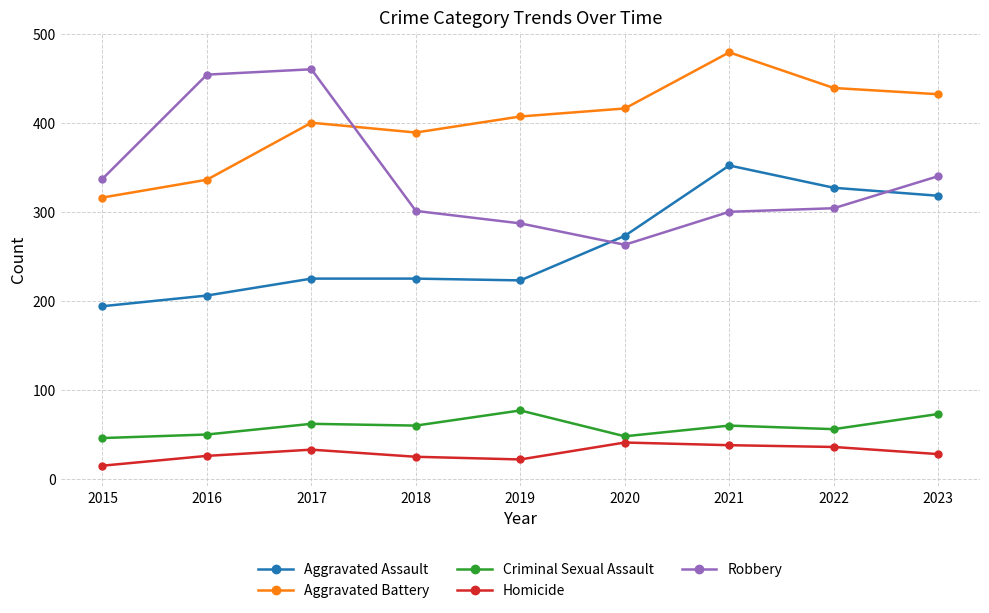

True or false: Aggravated Battery has a value of 105 at 2018.

False